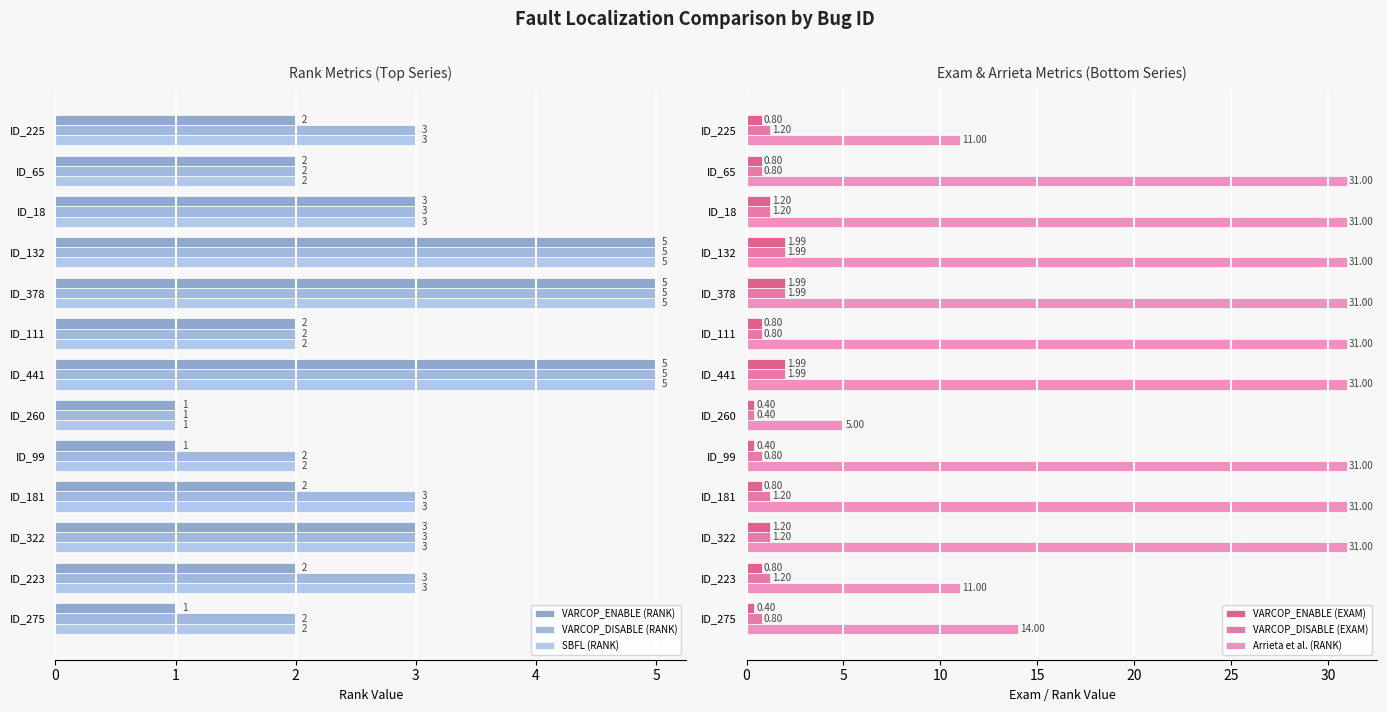

At ID_223, list the series in order from smallest to largest.

VARCOP_ENABLE (EXAM), VARCOP_DISABLE (EXAM), VARCOP_ENABLE (RANK), VARCOP_DISABLE (RANK), SBFL (RANK), Arrieta et al. (RANK)